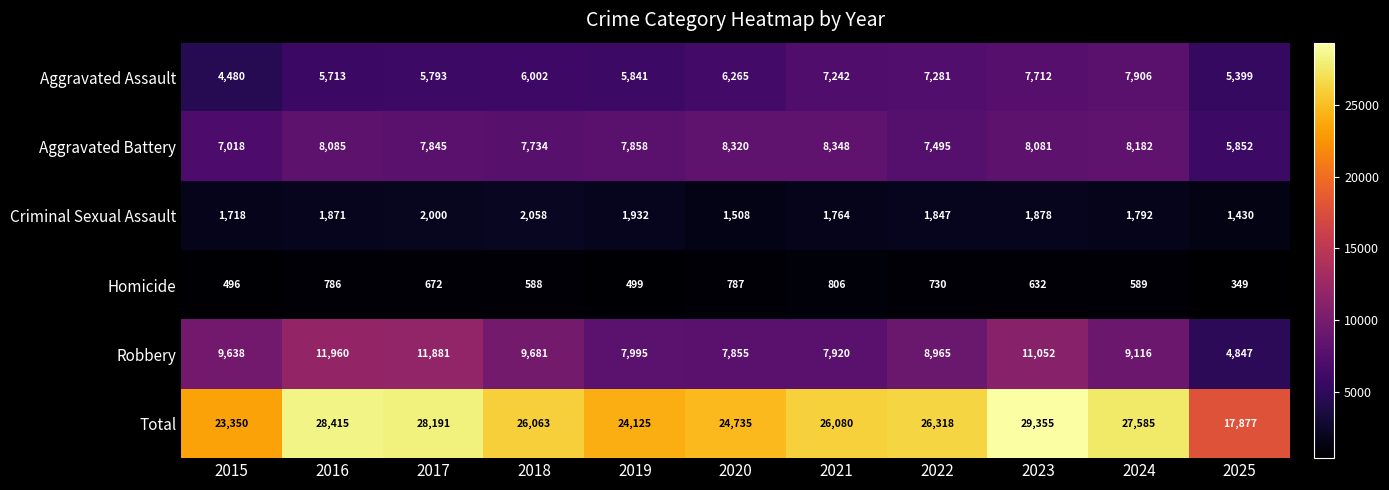

List the series in order of their peak value, highest first.

Total, Robbery, Aggravated Battery, Aggravated Assault, Criminal Sexual Assault, Homicide